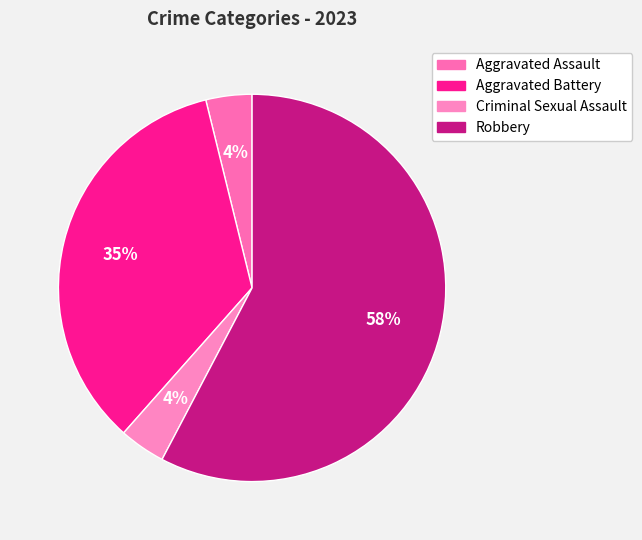

How many slices are in this pie chart?

4